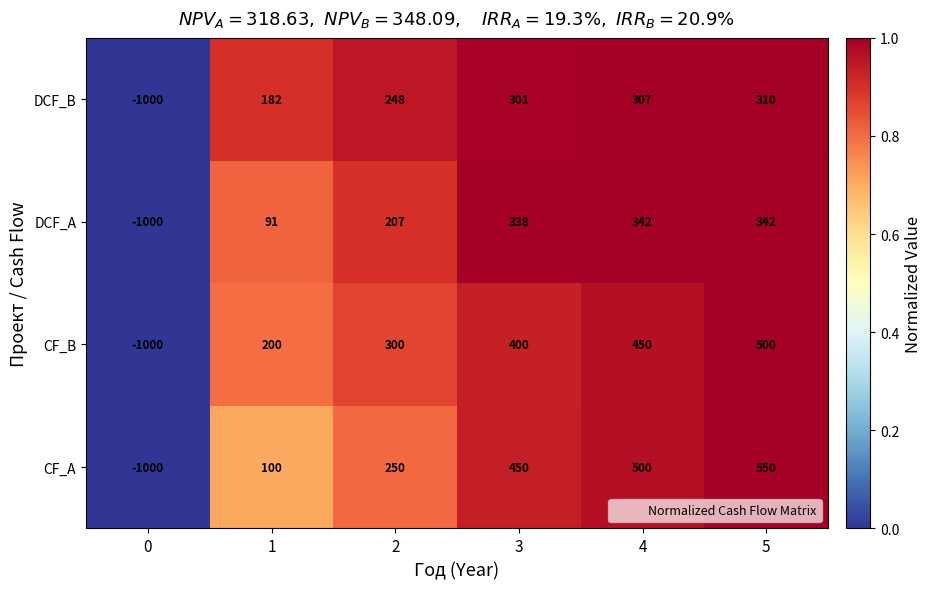

How many positive values does the CF_B series have?

5